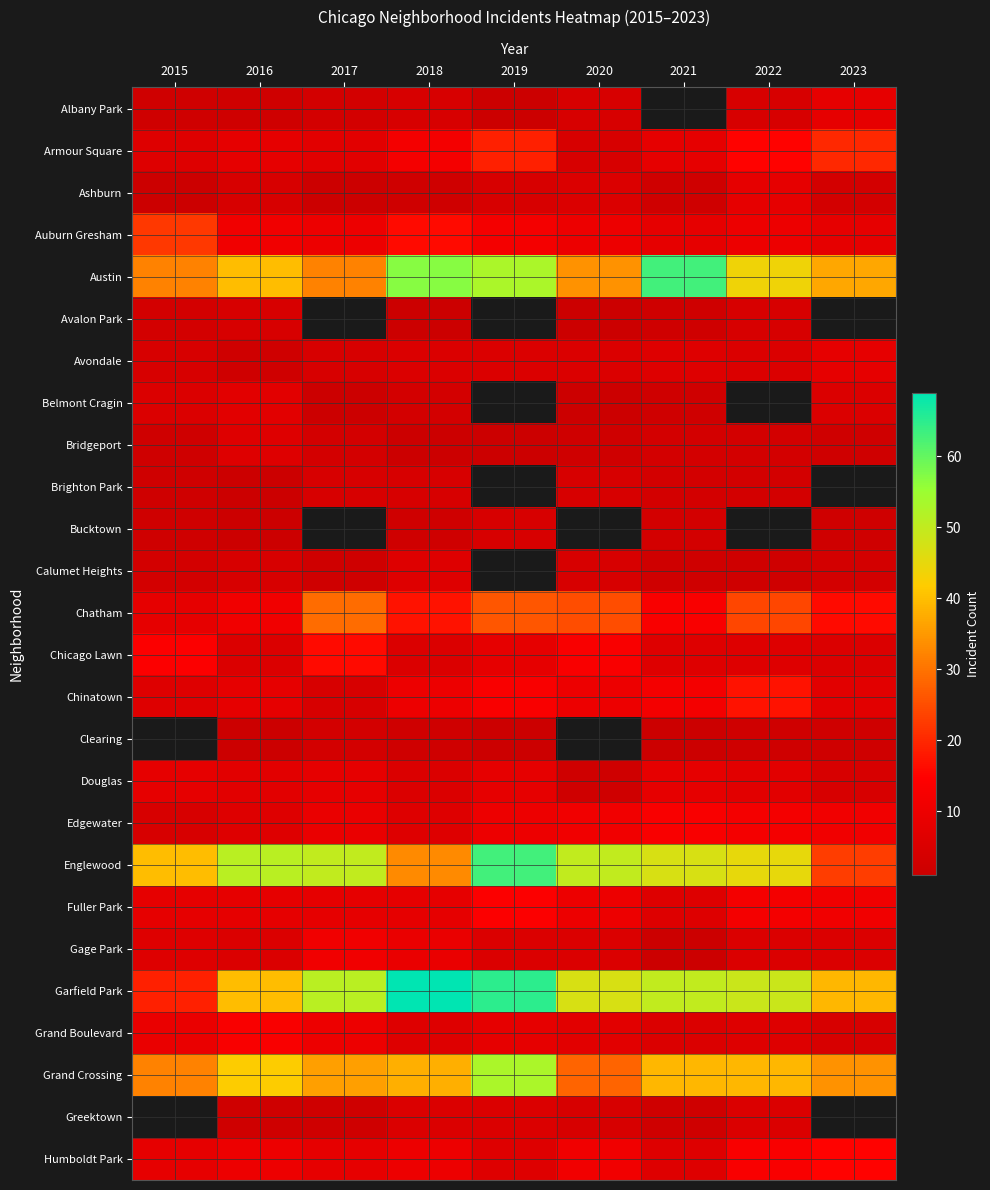

At which category is the sum across all series the highest?

2018